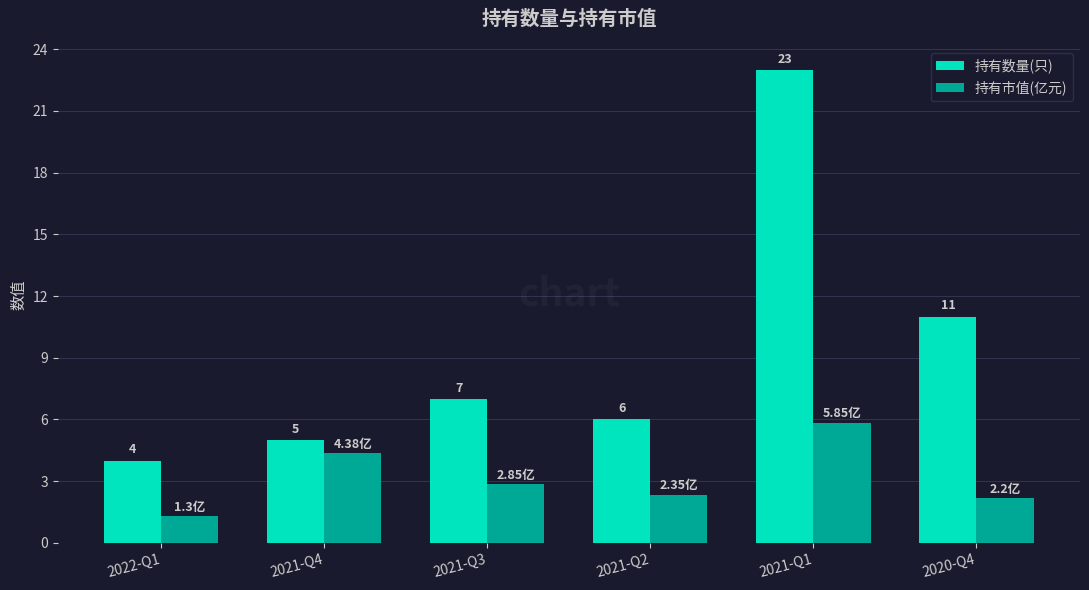

What is the sum of all 持有数量(只) values?

56.0